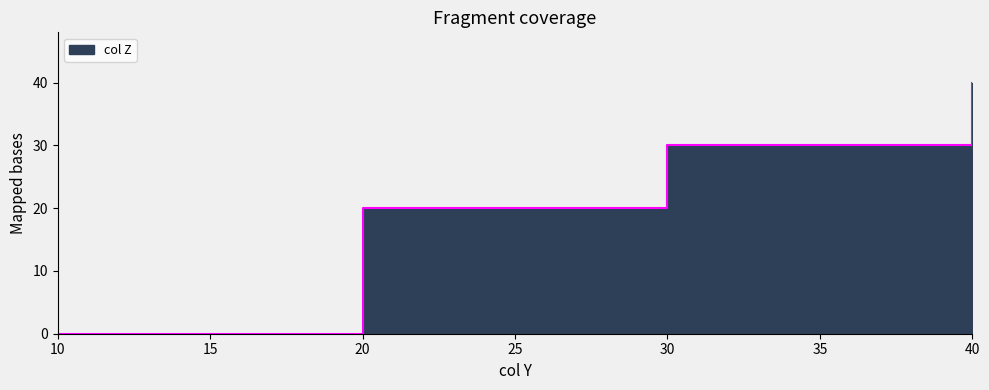

What is the difference between the values at 40 and 20?

20